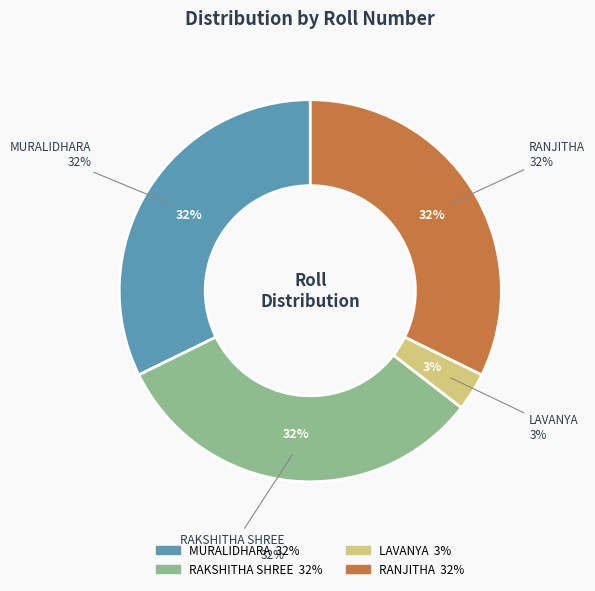

Rank the categories by value from highest to lowest.

MURALIDHARA, RANJITHA, RAKSHITHA SHREE, LAVANYA